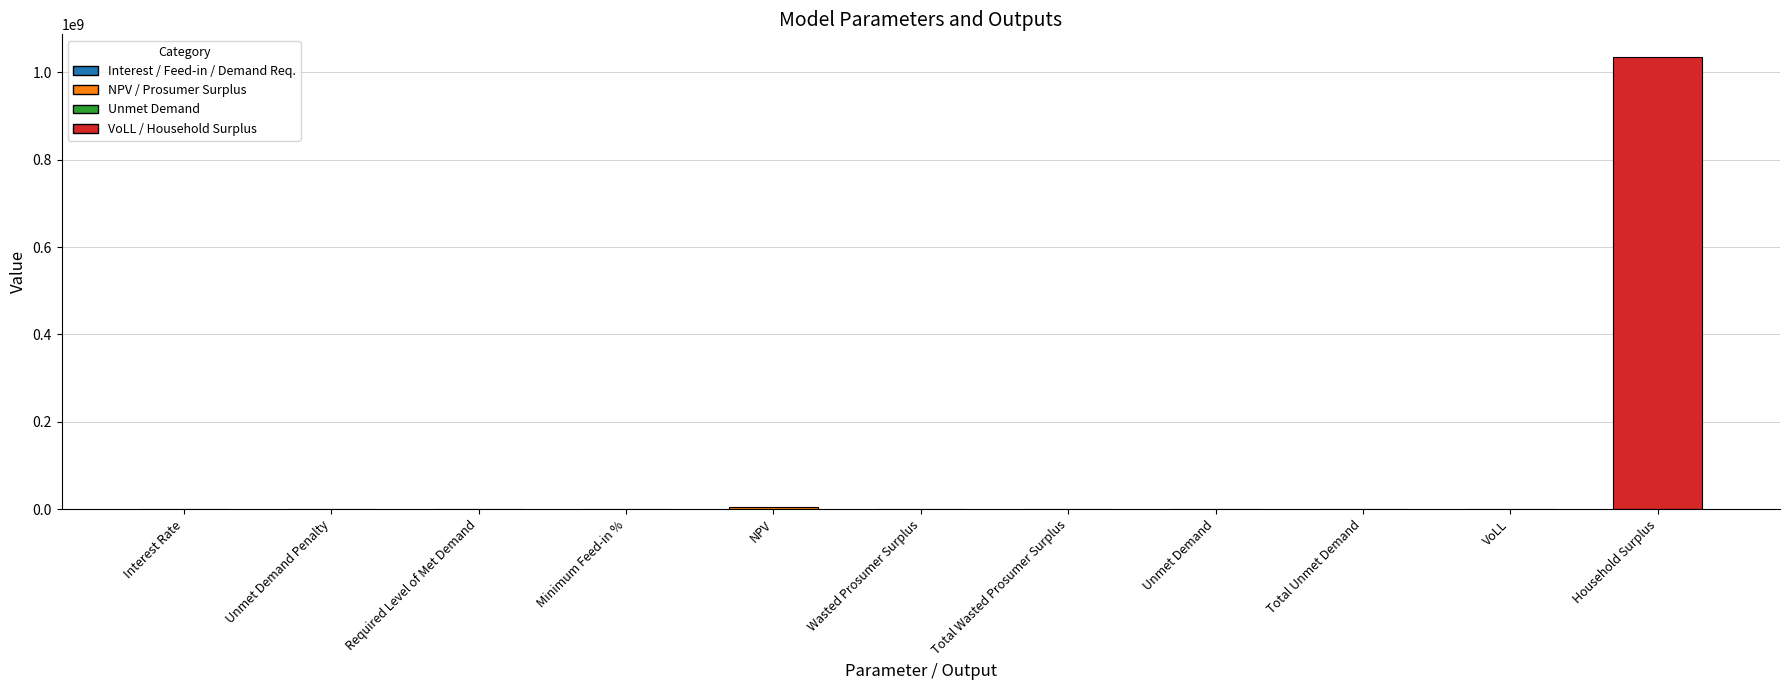

What is the maximum value shown in the chart?

1035466747.2